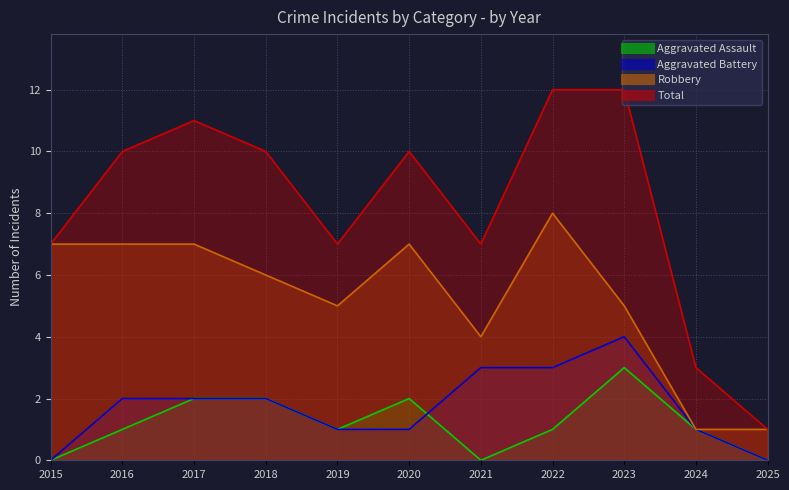

List the series in order of their peak value, highest first.

Total, Robbery, Aggravated Battery, Aggravated Assault